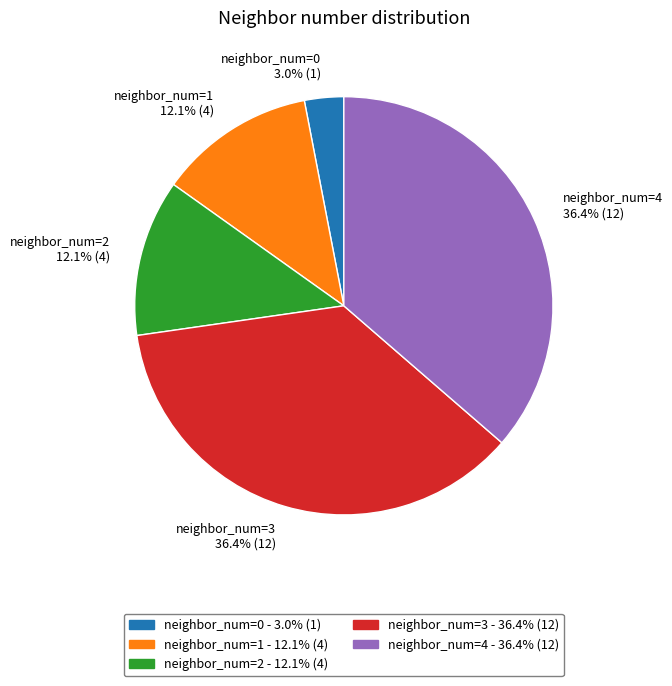

What percentage is NOT represented by neighbor_num=1 - 12.1% (4)?

87.9%